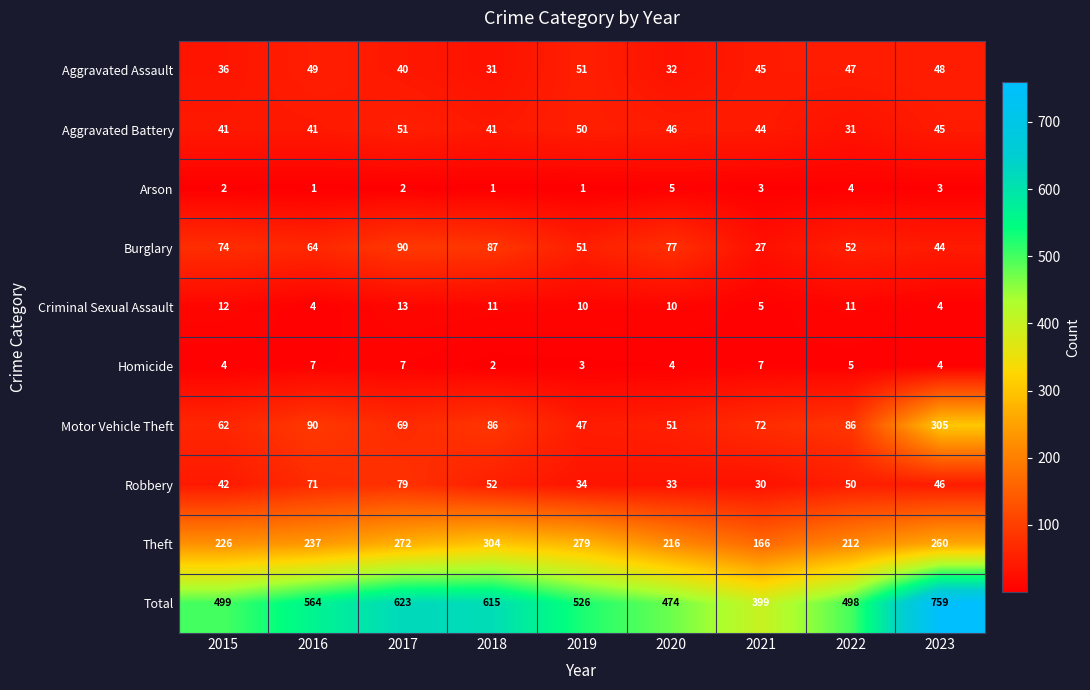

What is the spread (max minus min) of values at 2017?

621